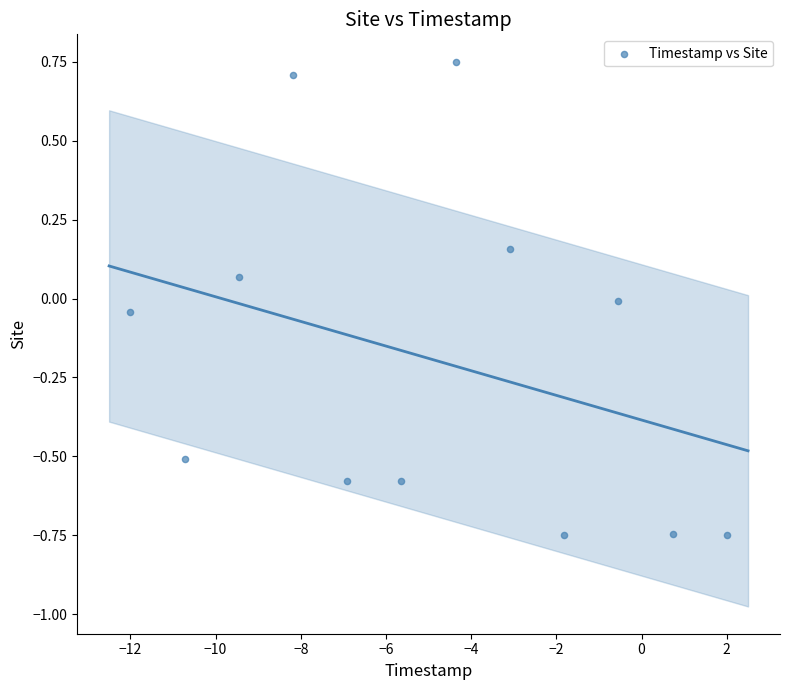

What is the average X value?

-5.0